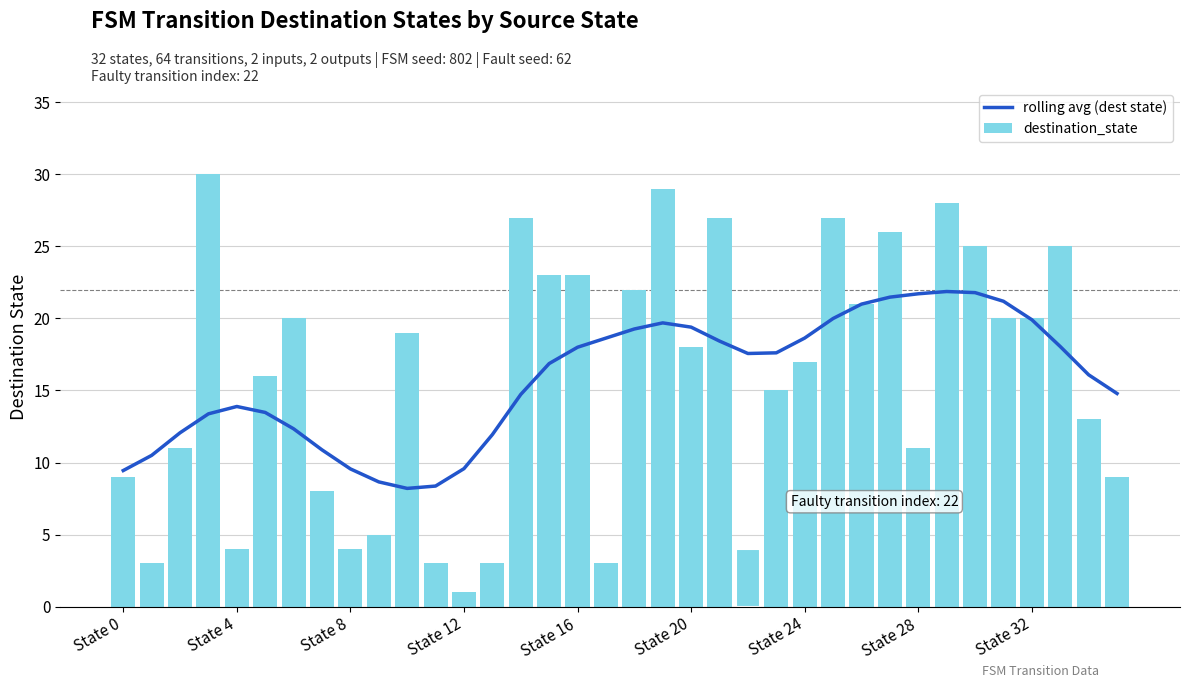

What is the difference between the maximum and minimum values in the destination_state series?

29